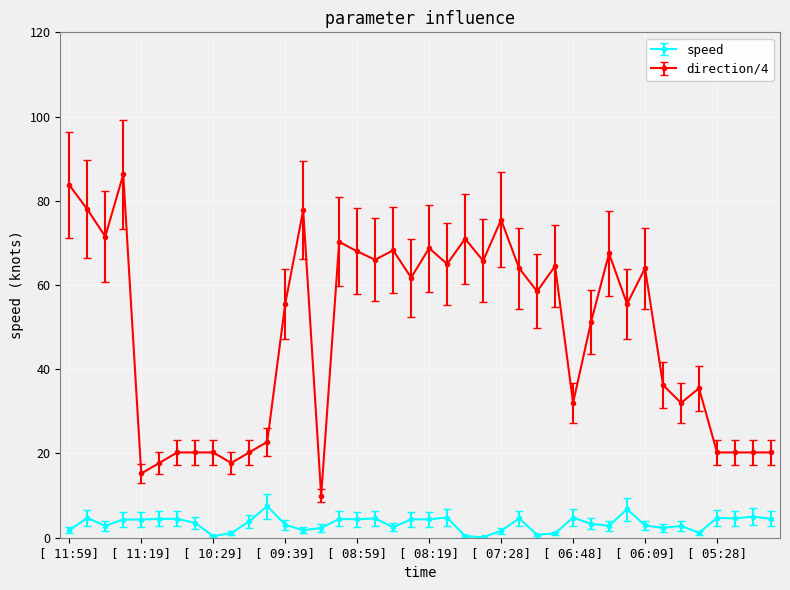

True or false: speed and direction/4 cross at least once.

False